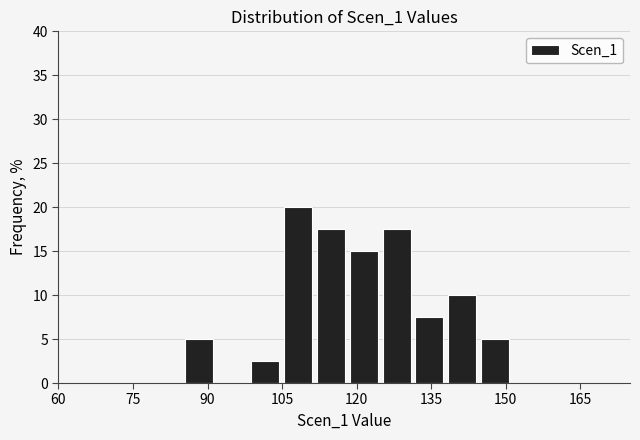

Read against the x-axis, roughly where is the centre of the tallest bar?

108